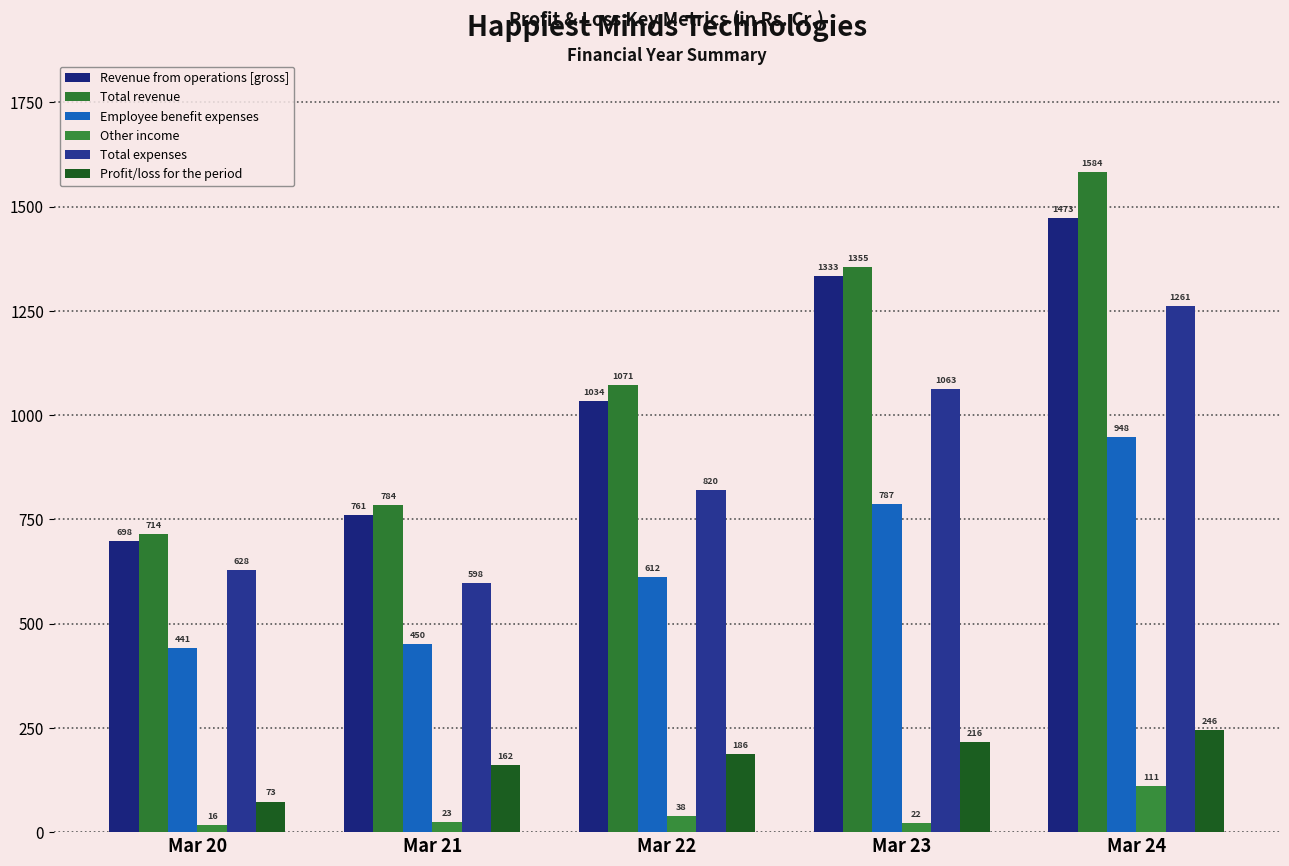

At which category is the sum across all series the highest?

Mar 24